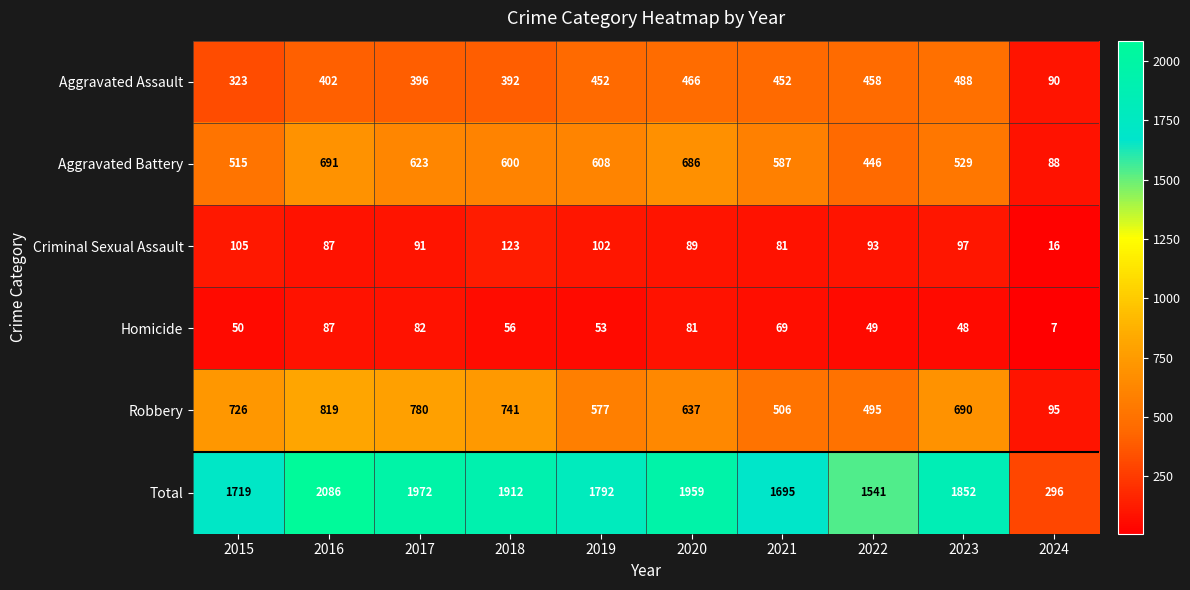

Which category has the highest value in the Aggravated Battery series?

2016